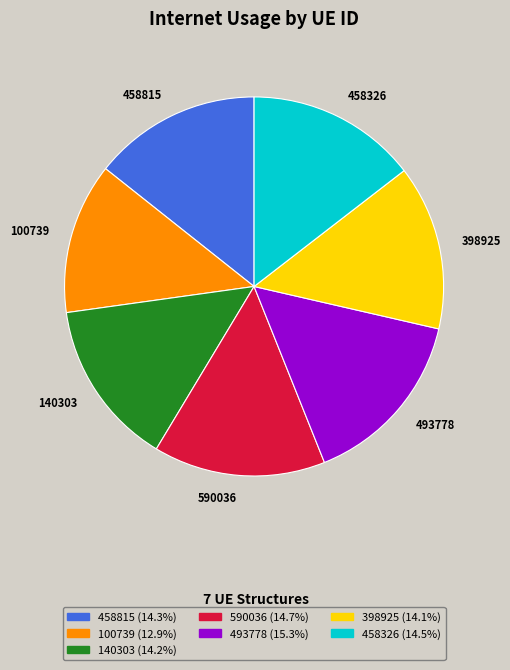

Is there any slice that represents more than half of the pie?

No